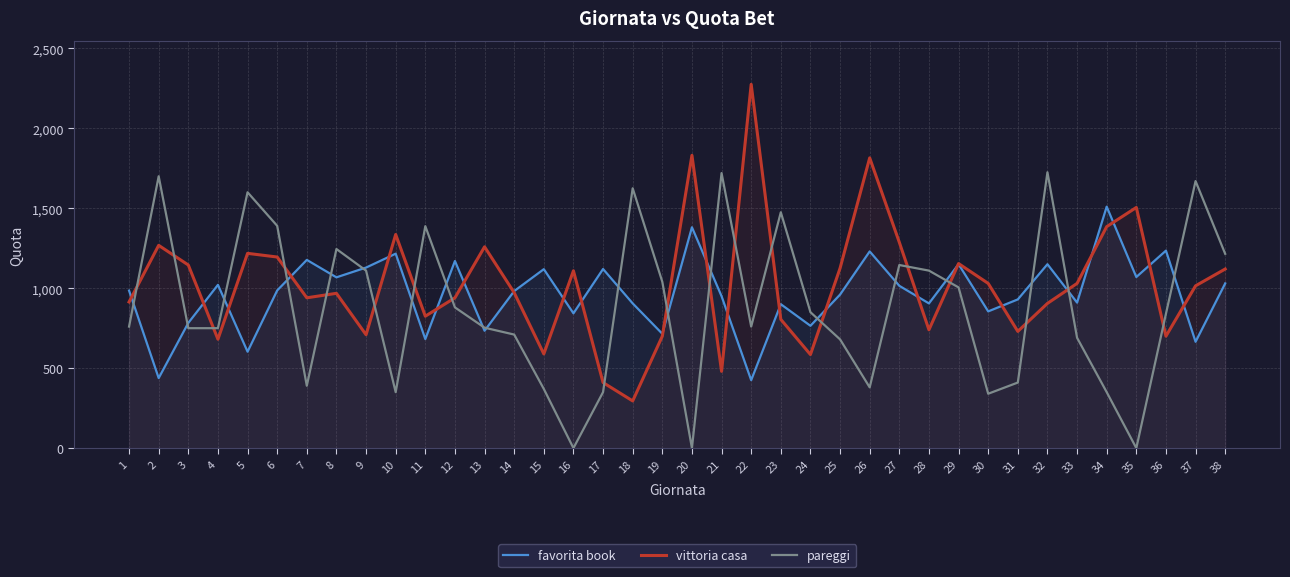

List the labels in order of vittoria casa value, largest first.

22, 20, 26, 35, 34, 10, 27, 2, 13, 5, 6, 29, 3, 25, 38, 16, 30, 33, 37, 14, 8, 7, 12, 1, 32, 11, 23, 28, 31, 9, 19, 36, 4, 15, 24, 21, 17, 18